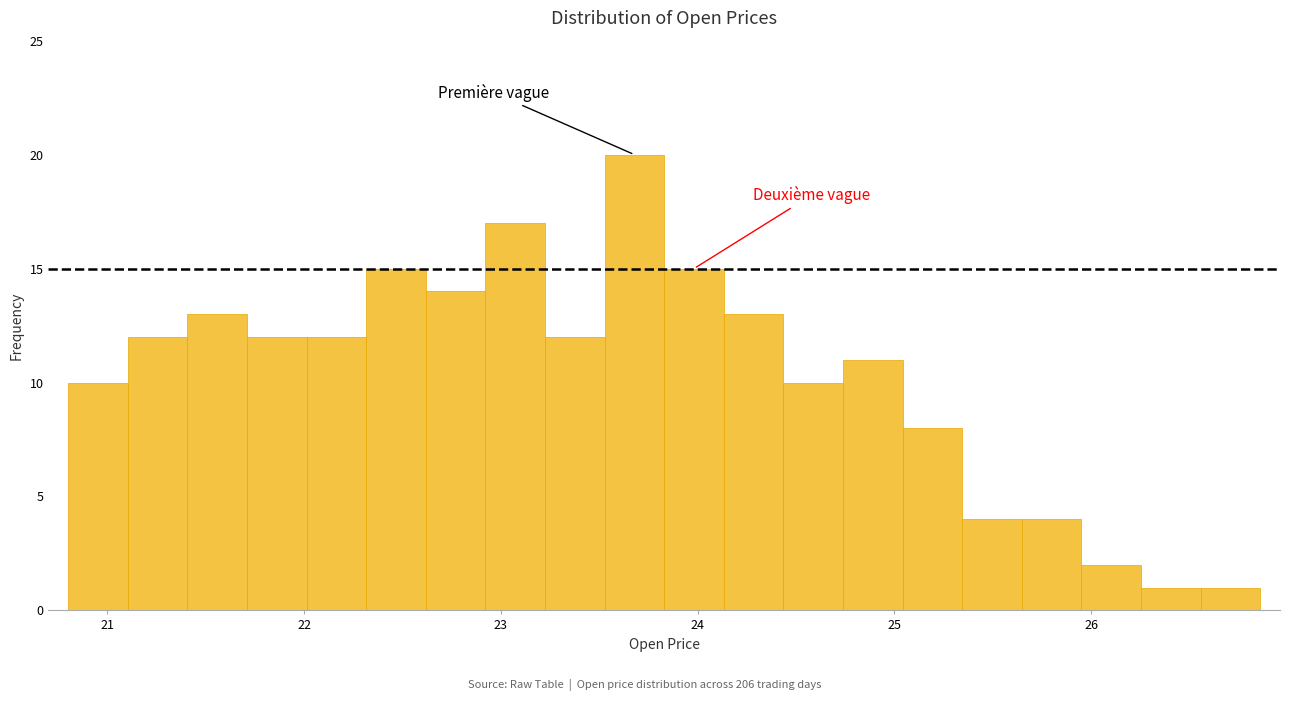

Read against the x-axis, roughly where is the centre of the tallest bar?

23.7